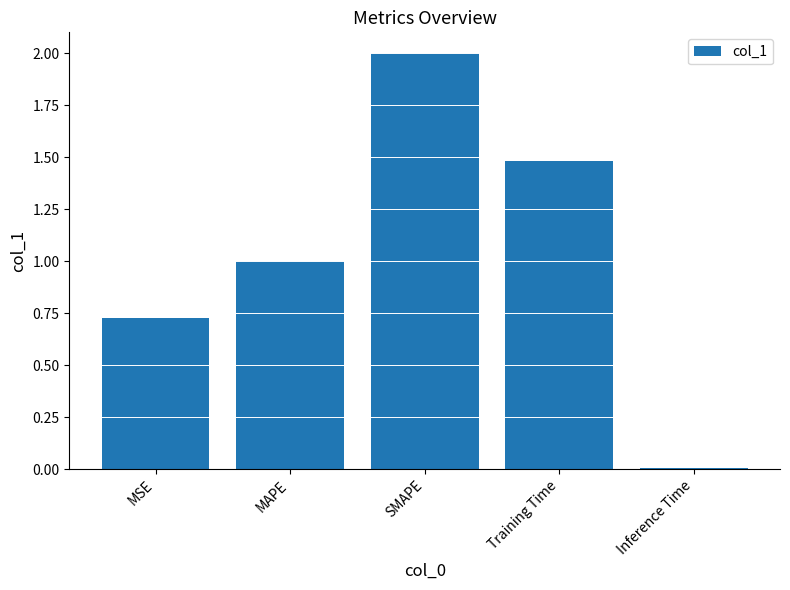

What is the maximum value shown in the chart?

2.0